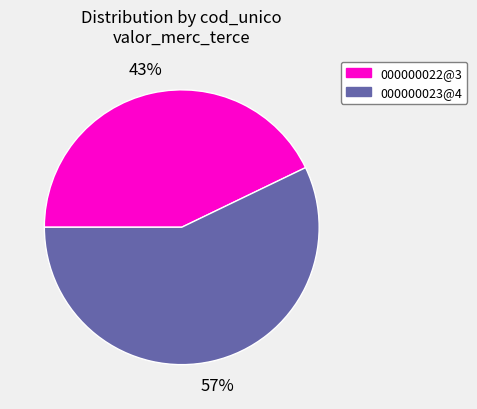

Do 000000022@3 and 000000023@4 together represent more than half of the pie?

Yes